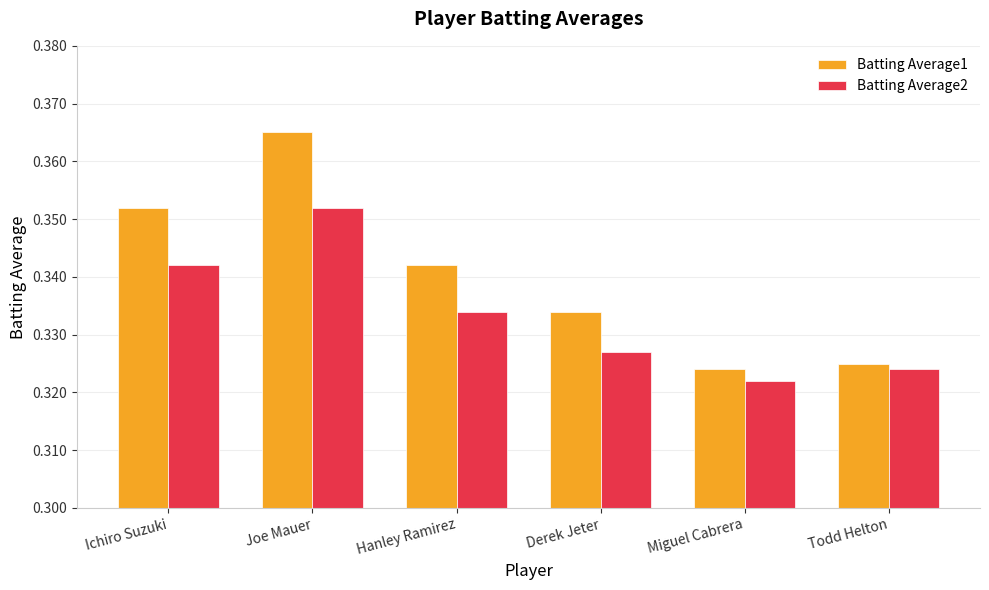

Count the Batting Average1 values in the range 0 to 1.

6